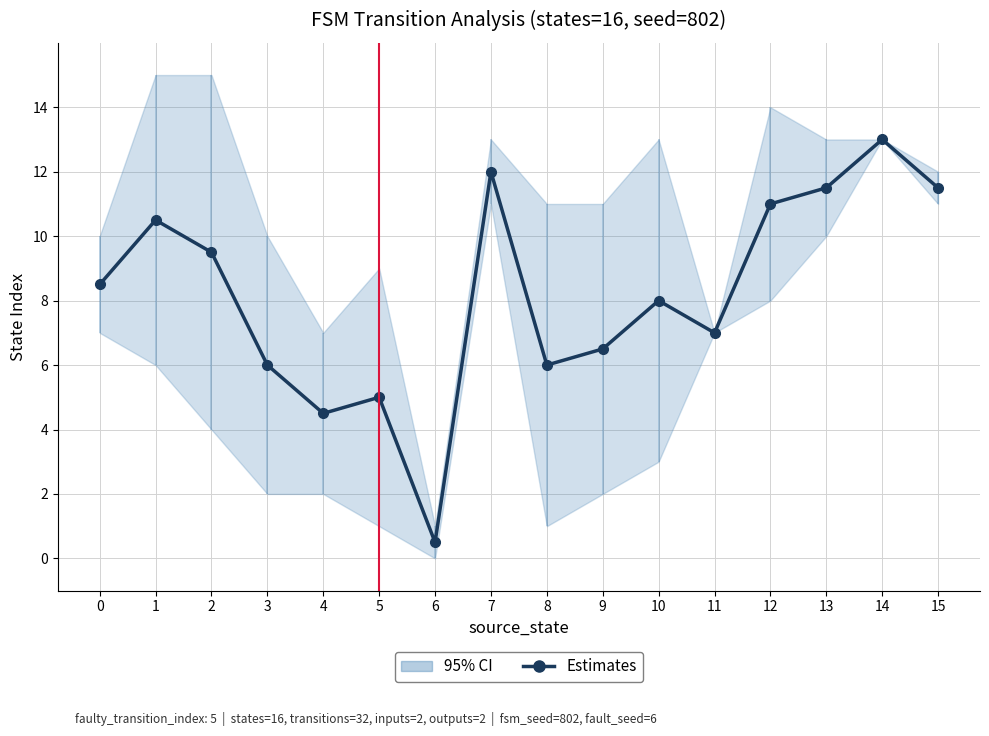

What is the sum of all values?

131.0